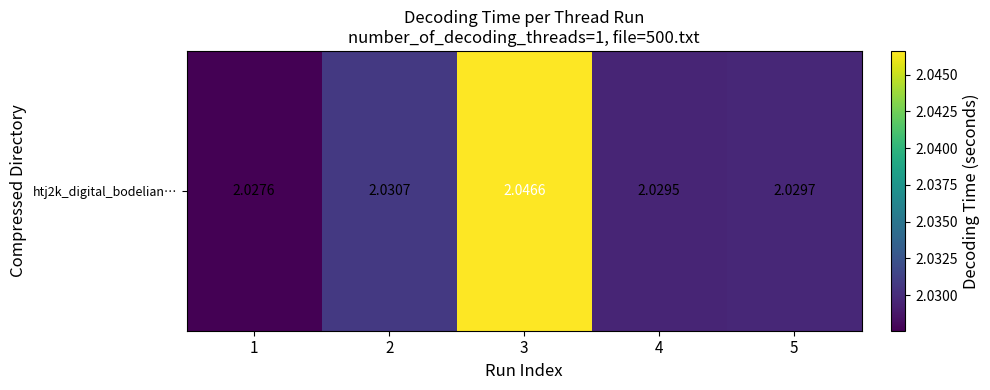

At which label is the value closest to 2?

1